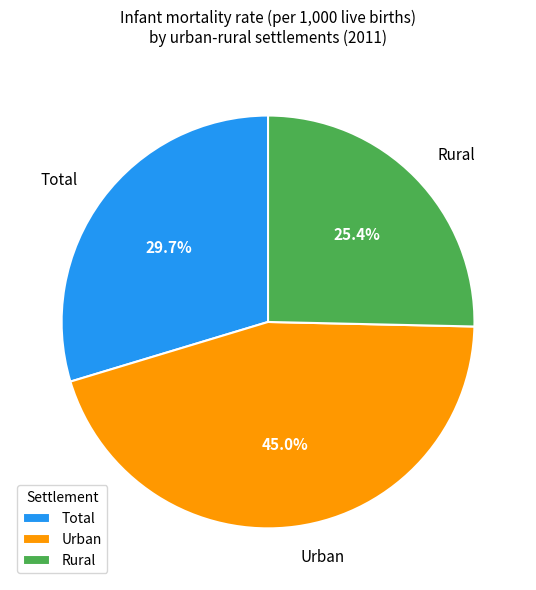

How many segments does this pie chart have?

3